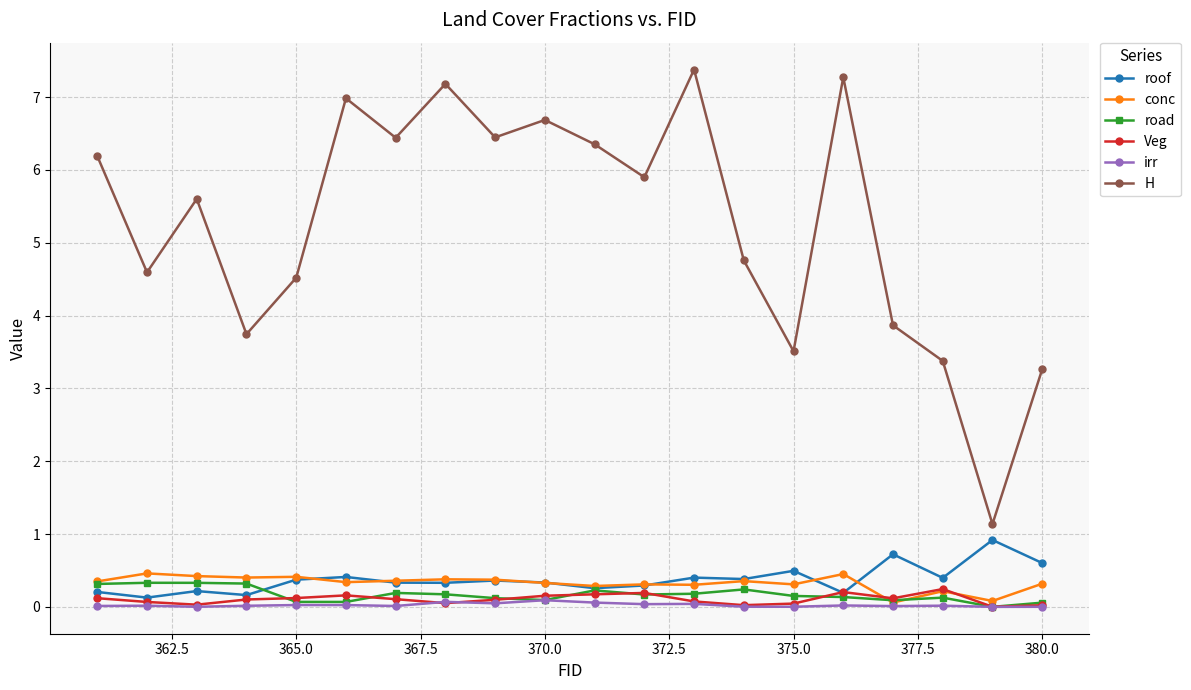

True or false: conc and H cross at least once.

False